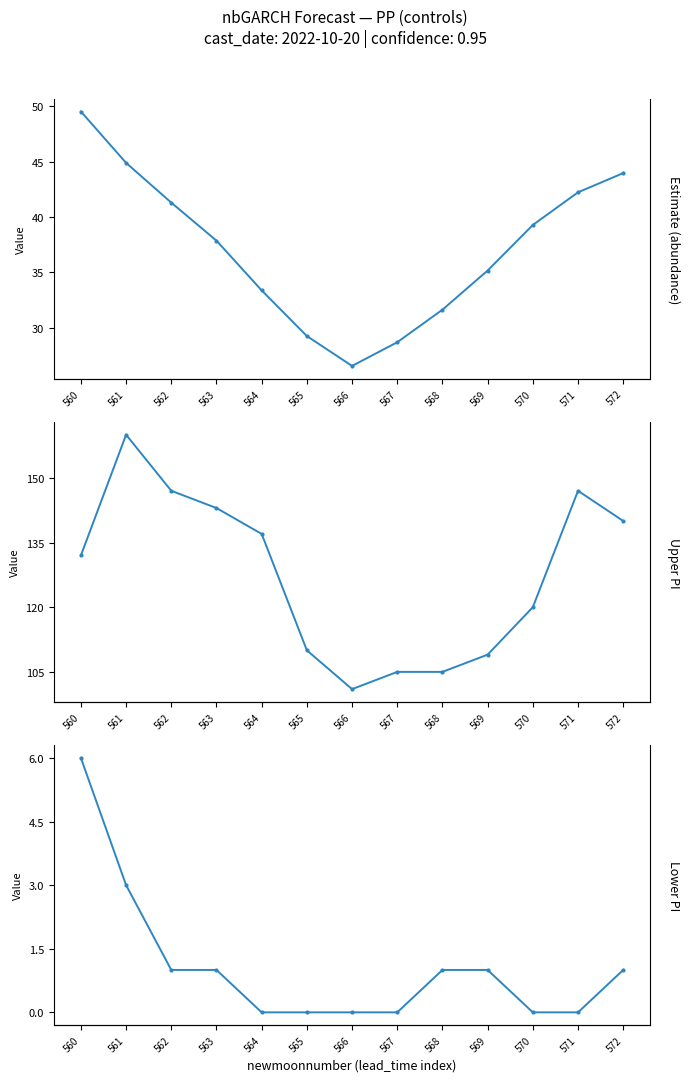

Count the number of categories in the chart.

13